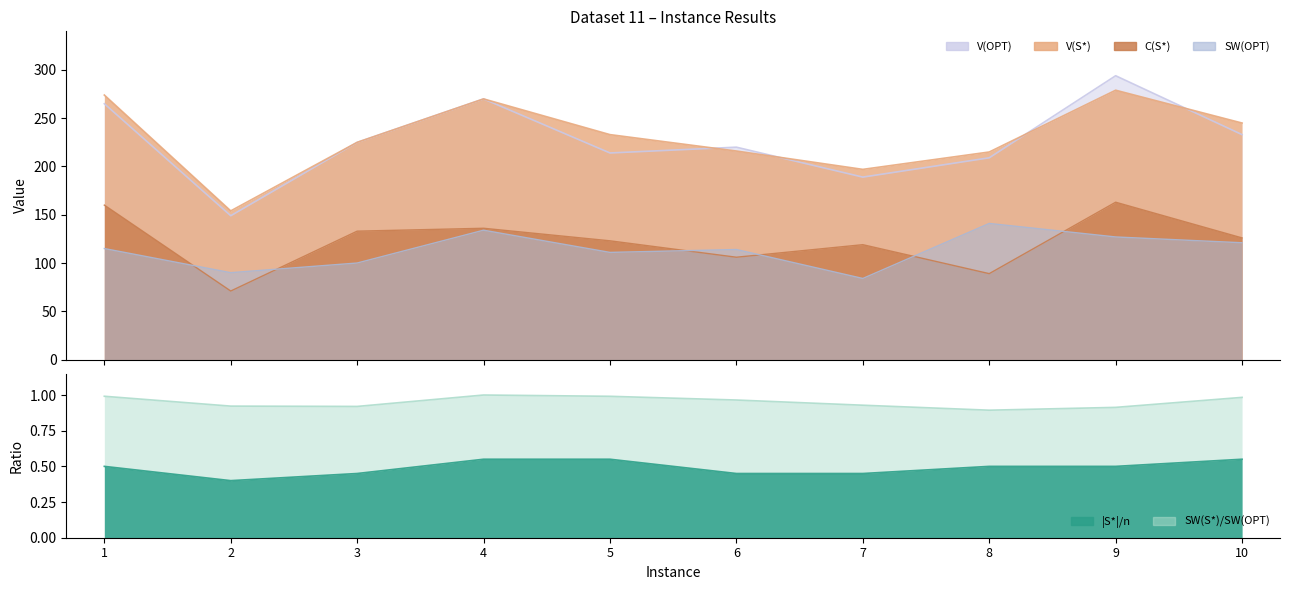

How many interior local peaks does the SW(S*)/SW(OPT) series have?

1